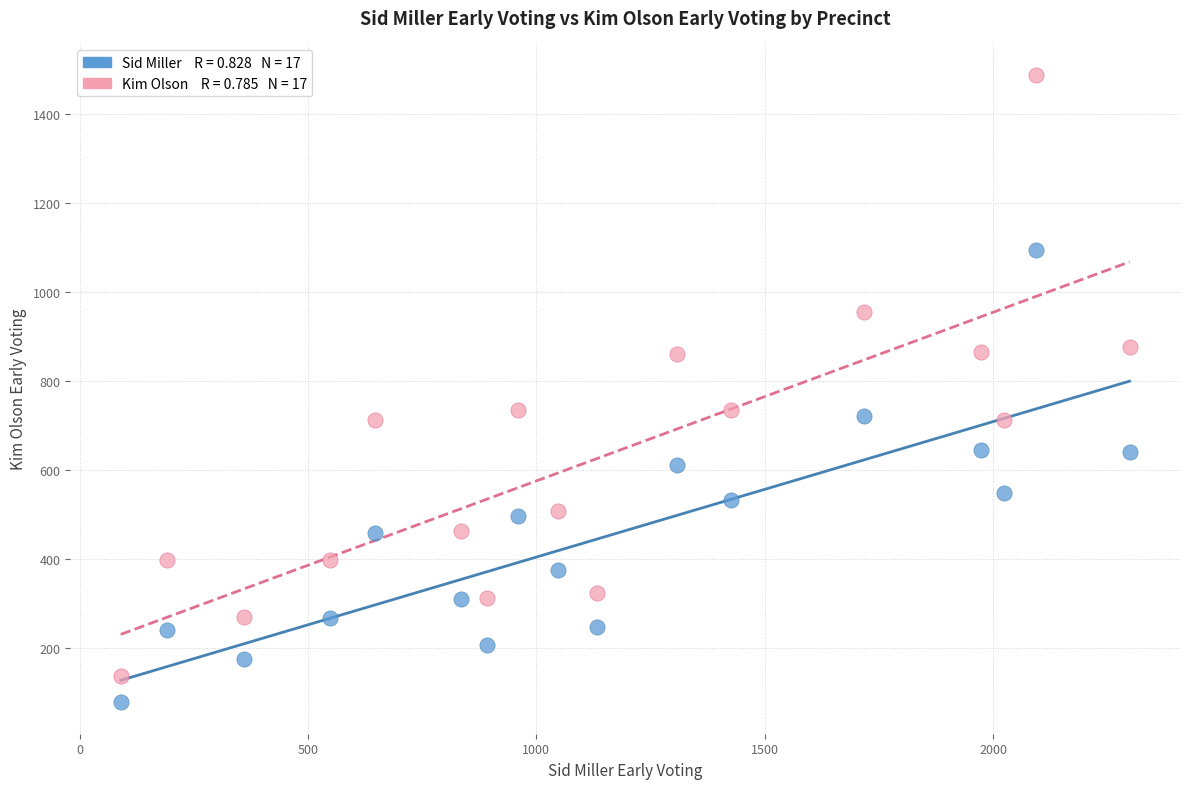

Across all data points, what is the range of X values (max minus min)?

2209